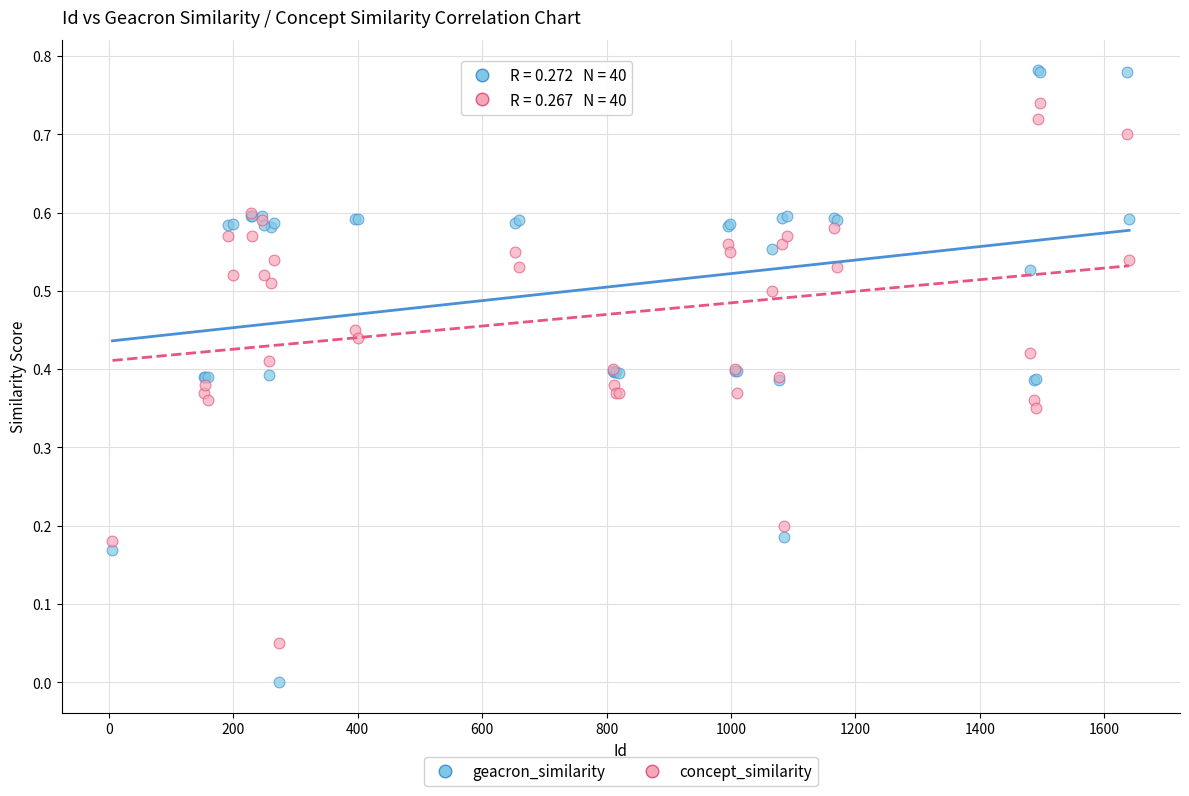

What are all the series names shown in the legend?

geacron_similarity, concept_similarity